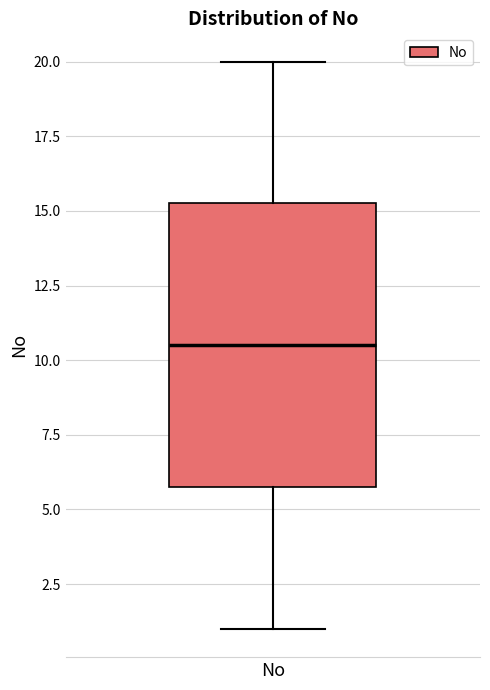

Where does the lower whisker of the box for No end on the y-axis? The values are not printed on the chart, so give them approximately, as read against the axis.

1.0